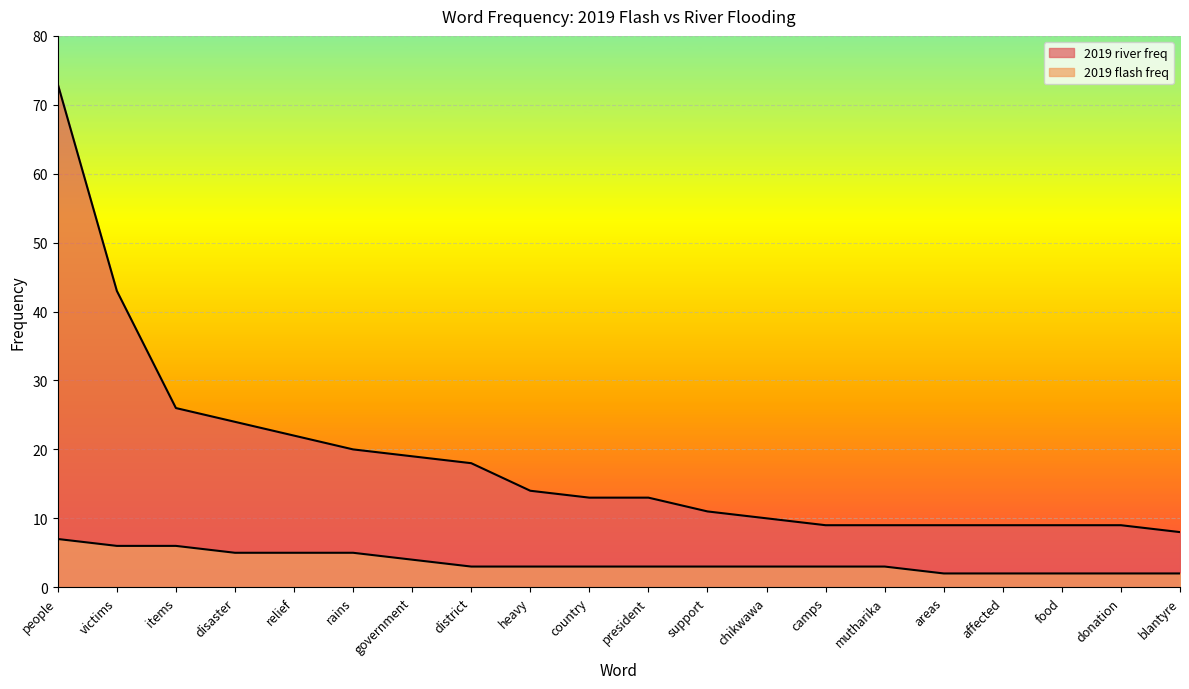

At how many categories does at least one series exceed 17?

8